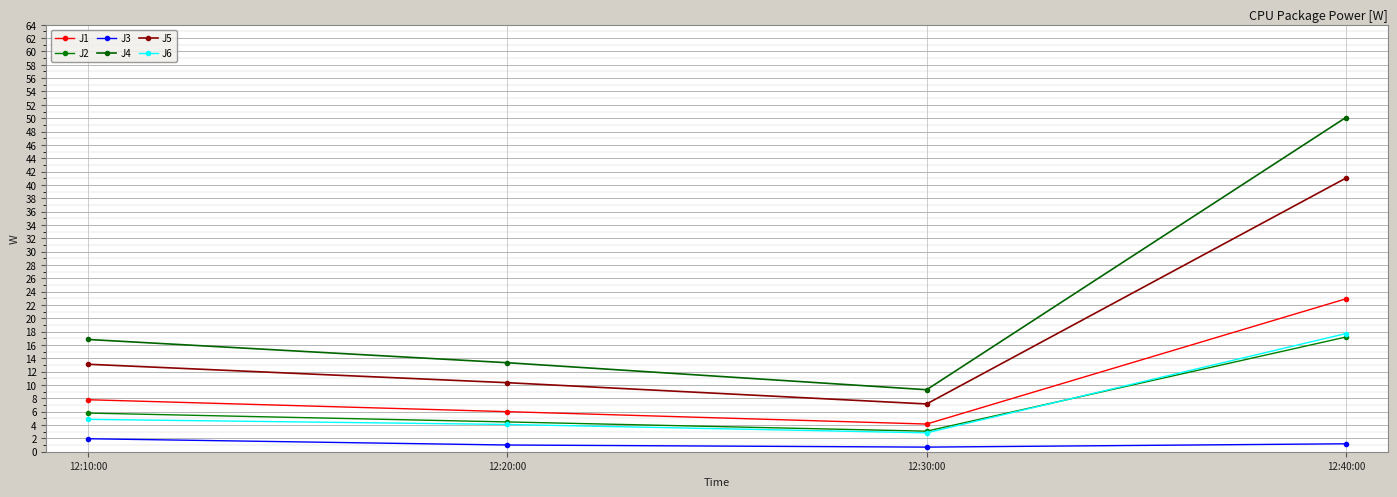

How many data points in J1 are less than 7?

2